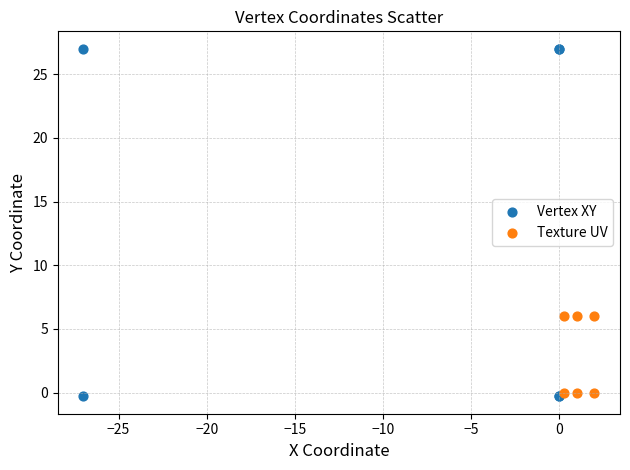

Which series has the widest spread of Y values?

Vertex XY